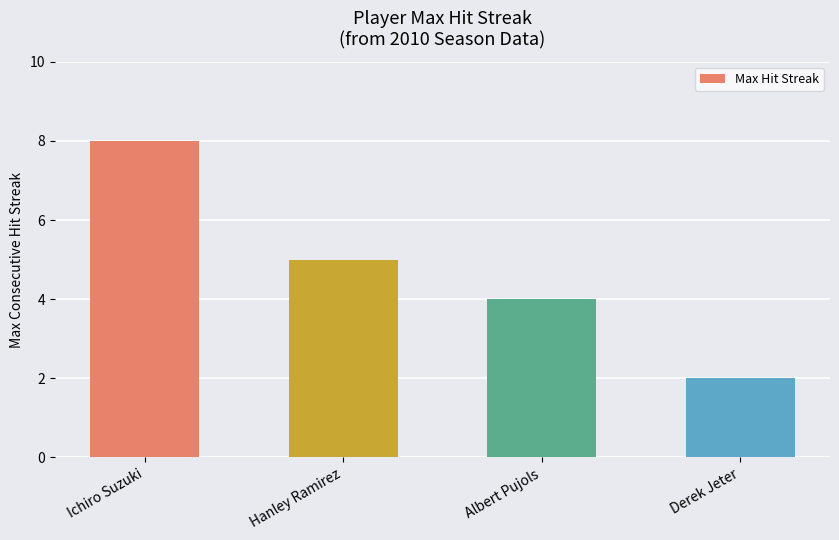

Count the values in the range 4 to 8.

3